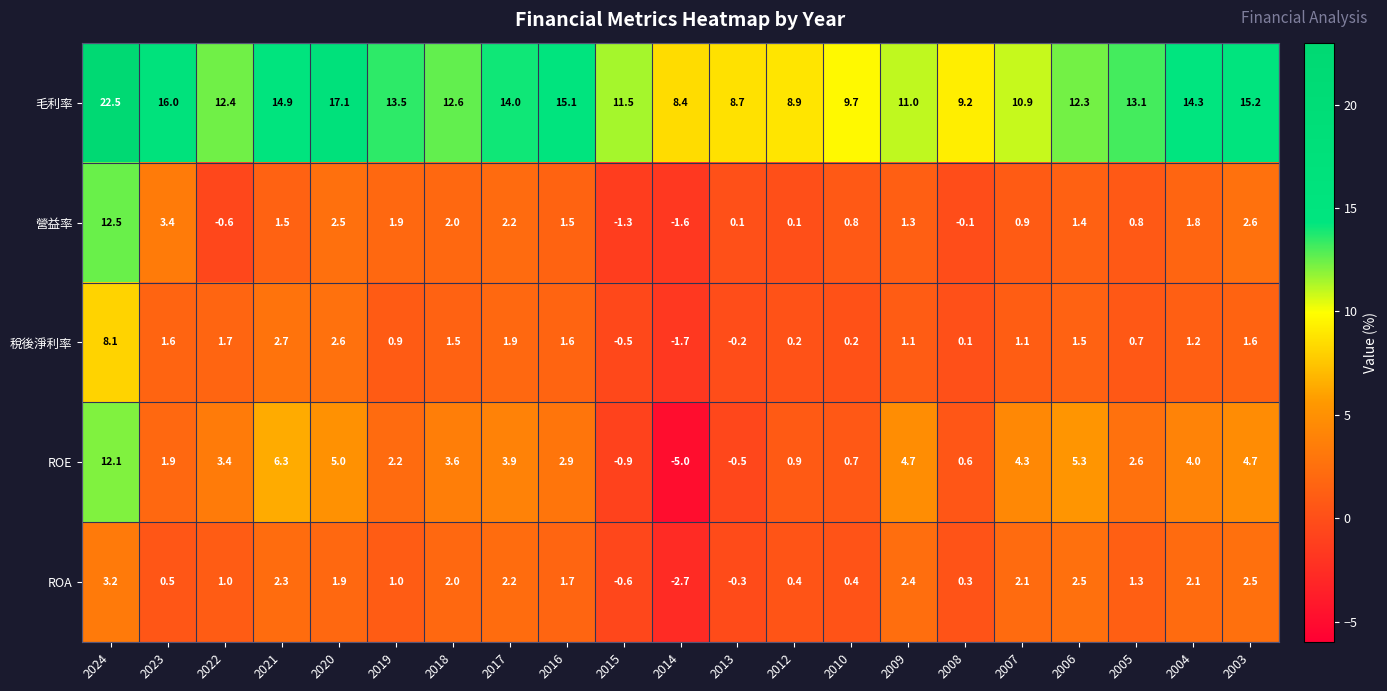

At how many categories does at least one series exceed 5?

21